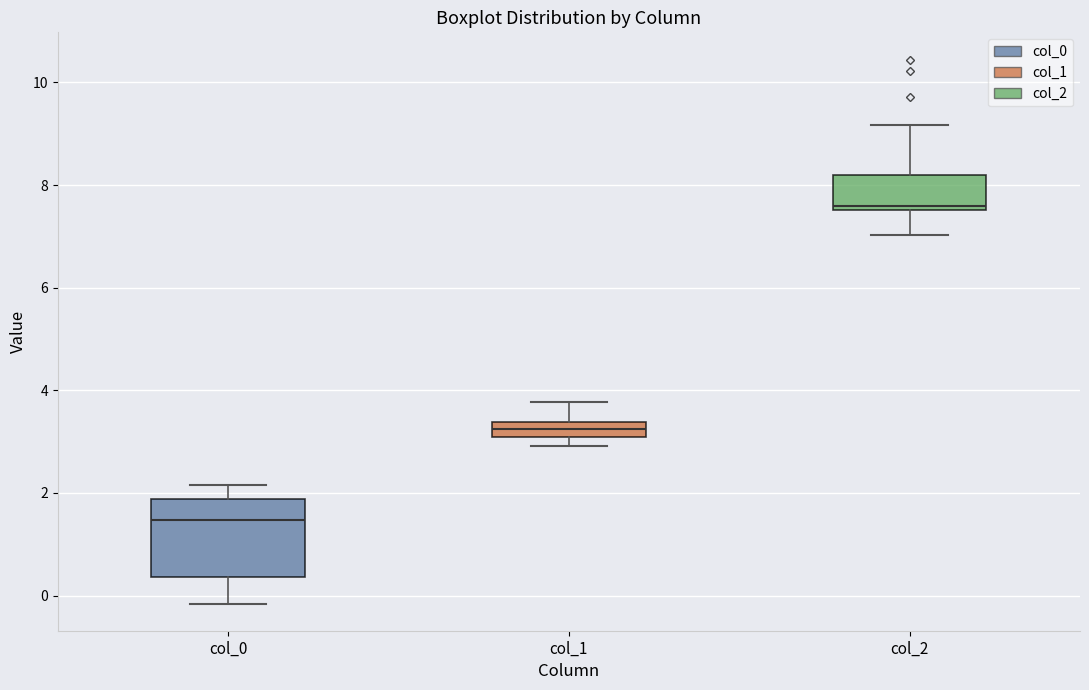

Which box is the tallest, from its lower edge to its upper edge?

col_0